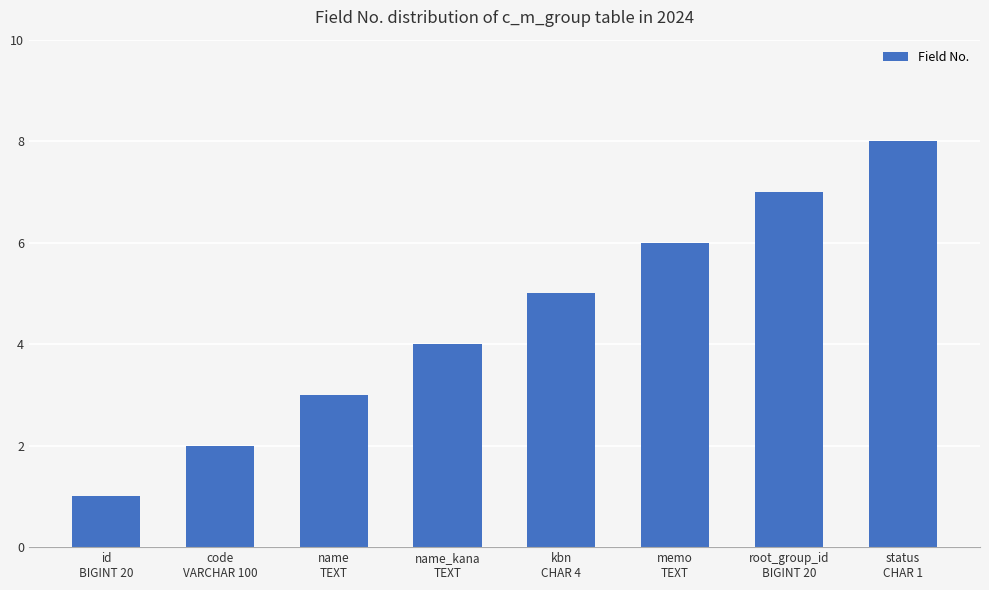

Reading right to left, list all the values displayed in this chart.

8	7	6	5	4	3	2	1